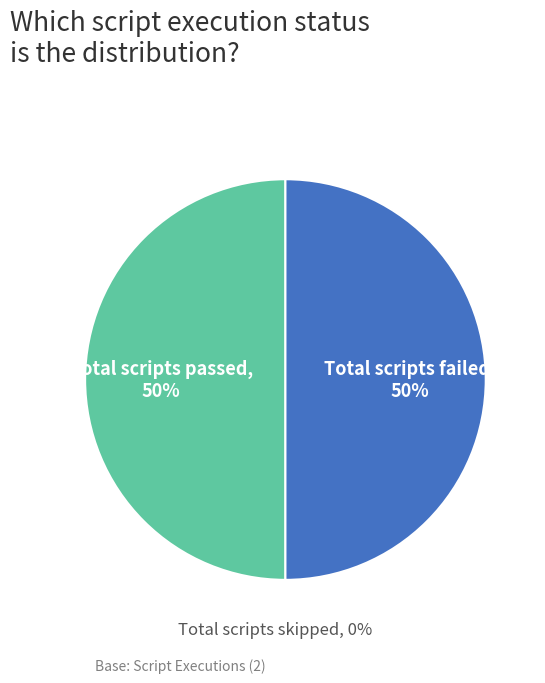

Which has a higher value, Total scripts failed or Total scripts passed?

Total scripts failed